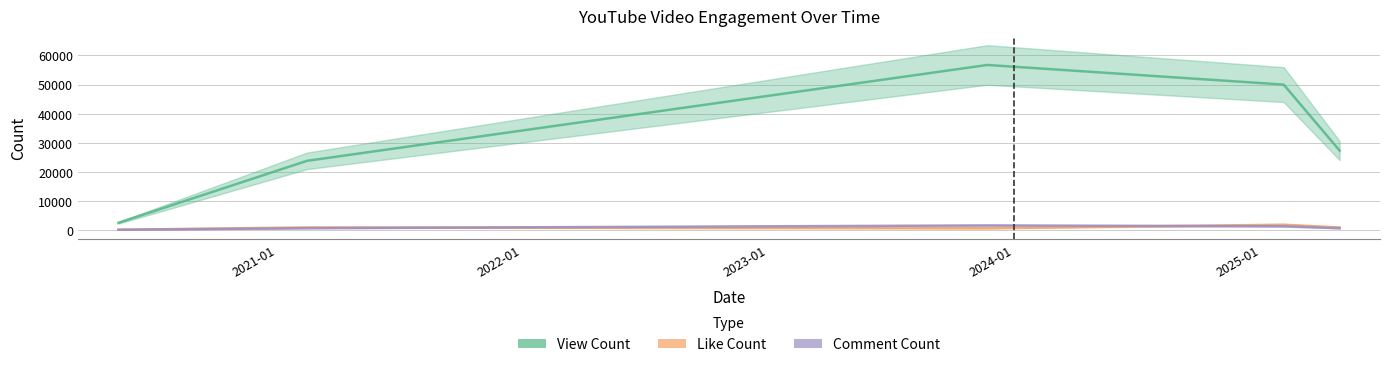

What is the label of the 4th point from the left?

2025-02-04